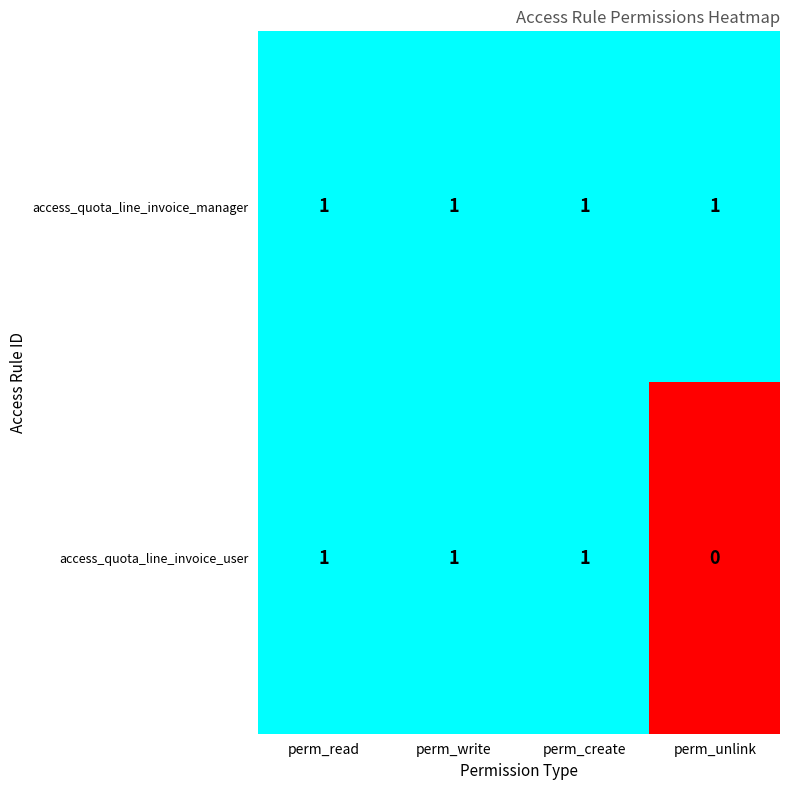

Which series has the widest spread of values?

access_quota_line_invoice_user